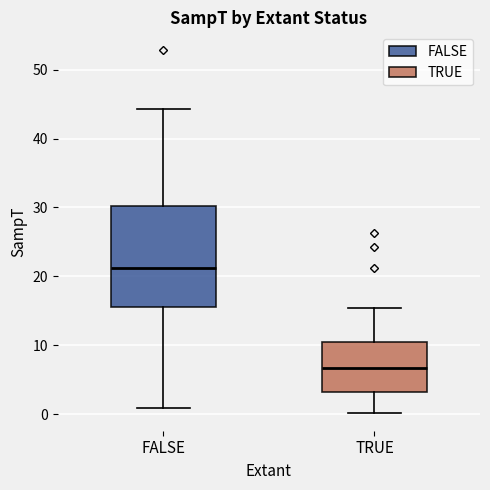

Where does the median line of the box for TRUE sit on the y-axis? The values are not printed on the chart, so give them approximately, as read against the axis.

7